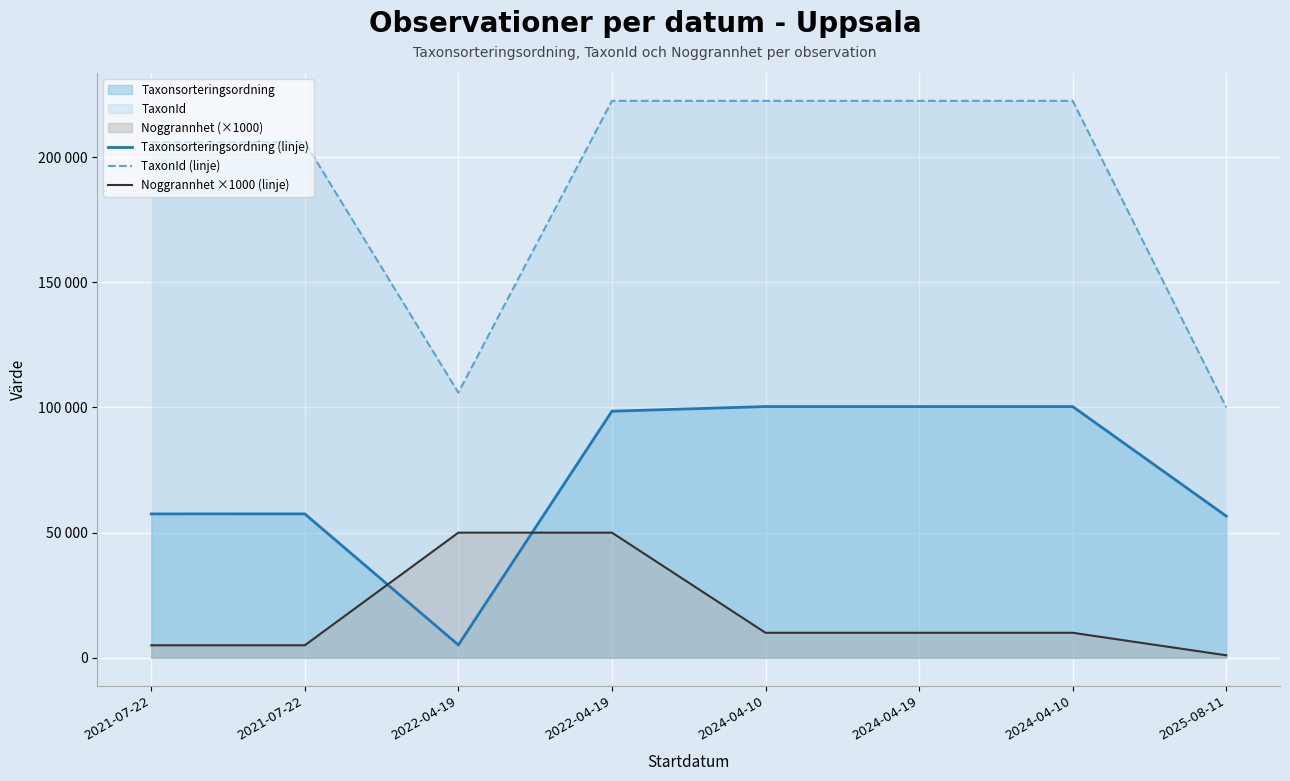

List the labels in order of TaxonId (linje) value, smallest first.

2025-08-11, 2022-04-19, 2021-07-22, 2021-07-22, 2022-04-19, 2024-04-10, 2024-04-19, 2024-04-10